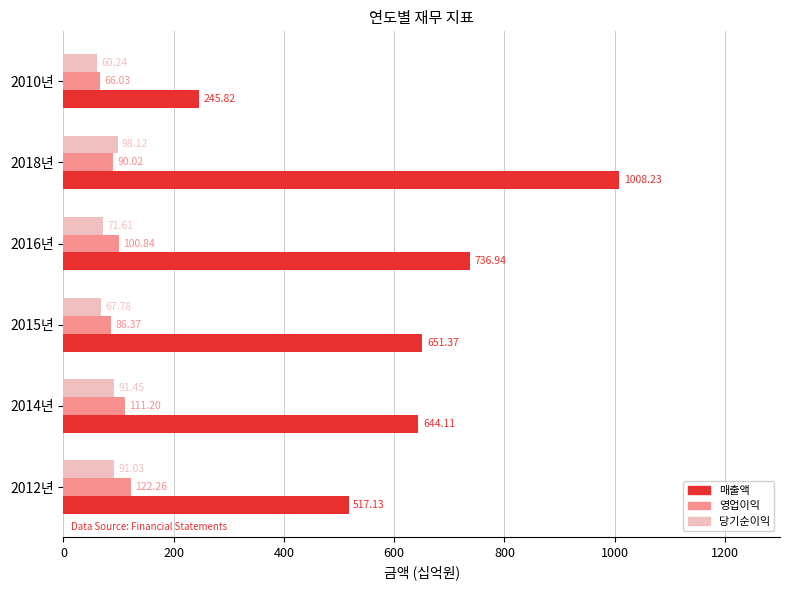

Rank the series at 2010년 from lowest to highest value.

당기순이익, 영업이익, 매출액